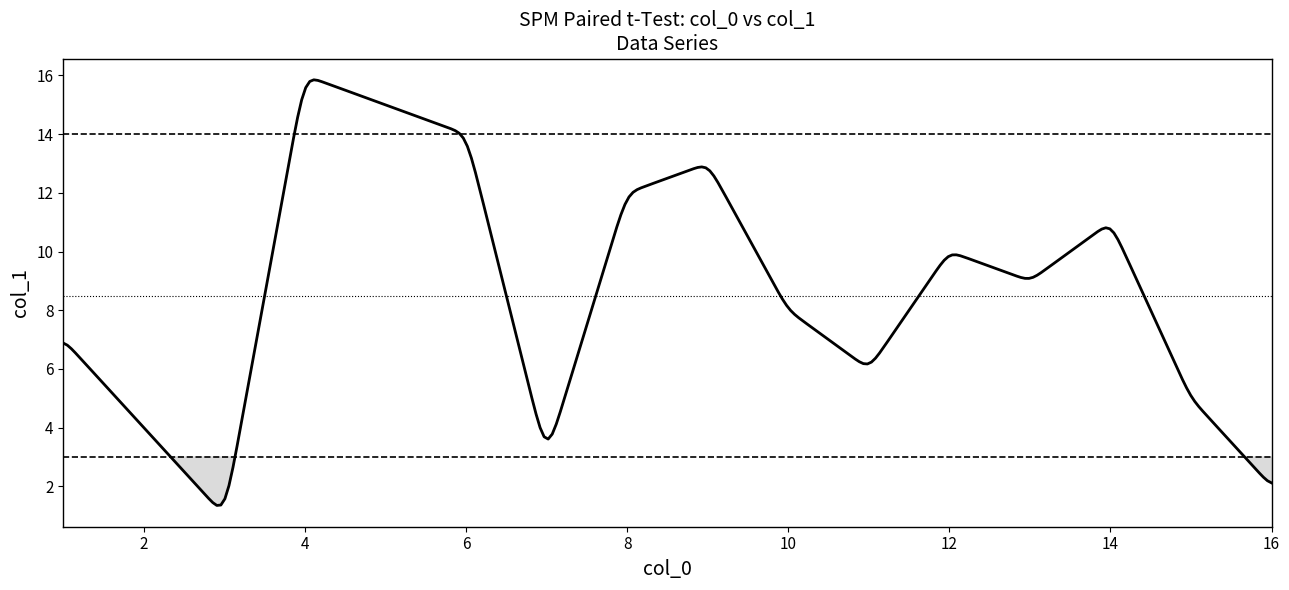

What is the greatest value displayed?

15.9